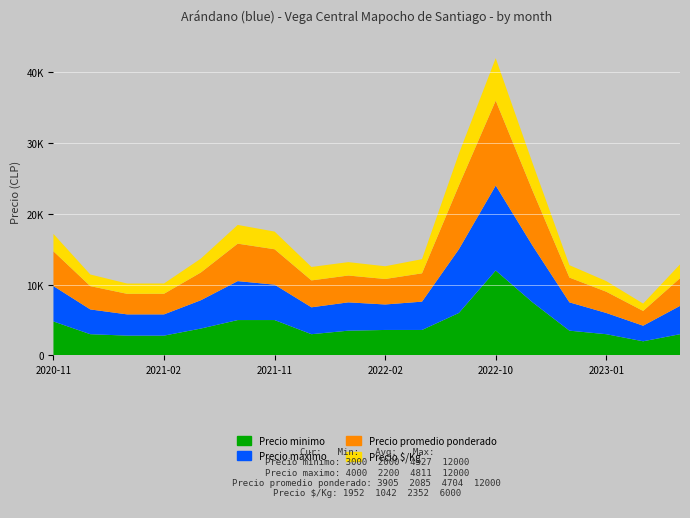

Reading left to right, list all the values displayed in this chart.

Precio minimo: 4800	3000	2800	2800	3800	5000	5000	3000	3500	3600	3600	6000	12000	7500	3500	3000	2000	3000
Precio maximo: 5000	3500	3000	3000	4000	5500	5000	3800	4000	3600	4000	9000	12000	8000	4000	3000	2200	4000
Precio promedio ponderado: 4911	3291	2904	2911	3920	5292	5000	3800	3789	3600	4000	9000	12000	7778	3500	3000	2085	3905
Precio $/Kg: 2456	1646	1452	1456	1960	2646	2500	1900	1894	1800	2000	4500	6000	3889	1750	1500	1042	1952